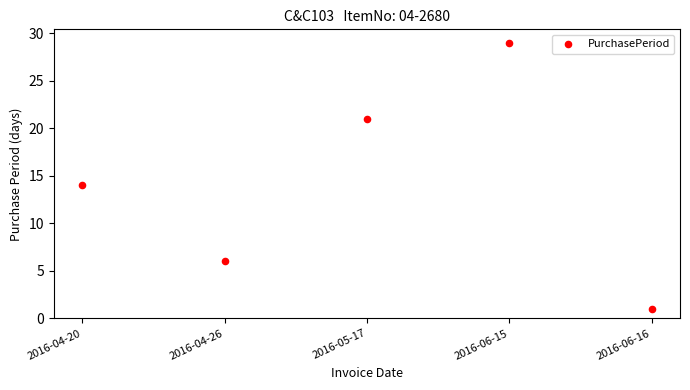

What Y value in the scatter plot is closest to 15?

14